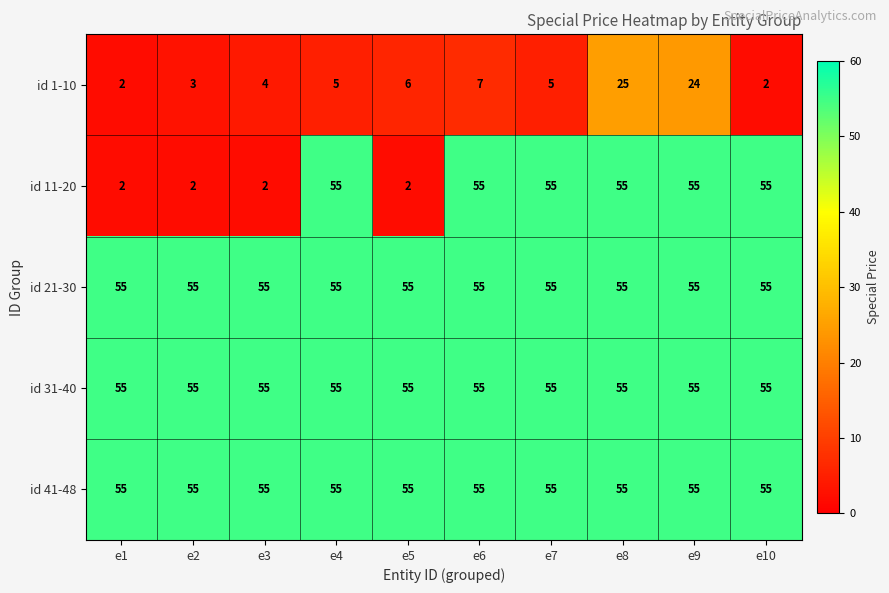

The id 41-48 series shows 19 at e9. True or false?

False